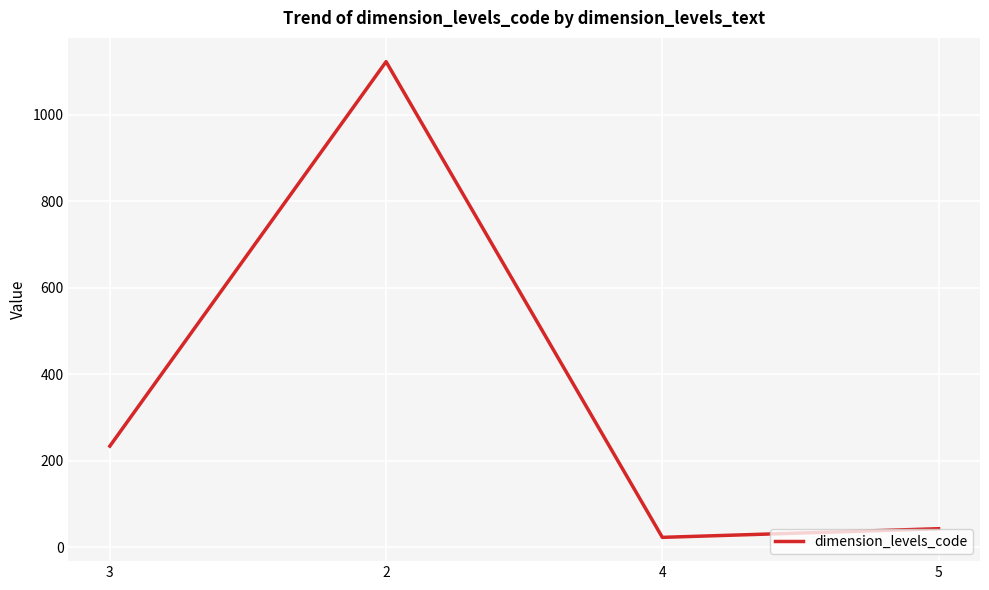

Does the chart display data point markers on the line(s)?

No